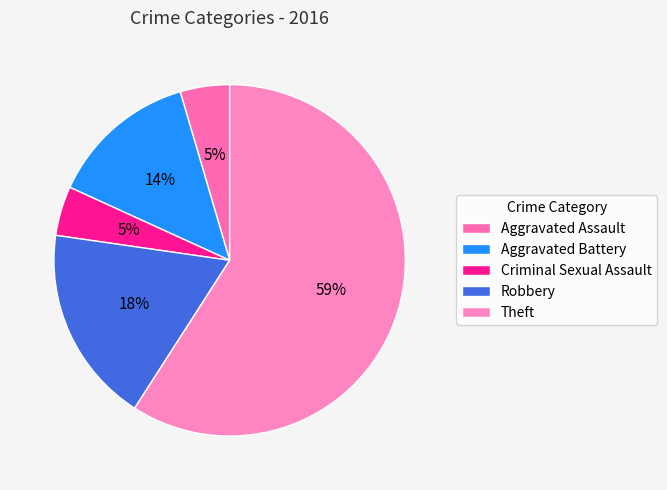

To the nearest percent, what percentage of the pie is Criminal Sexual Assault?

5%